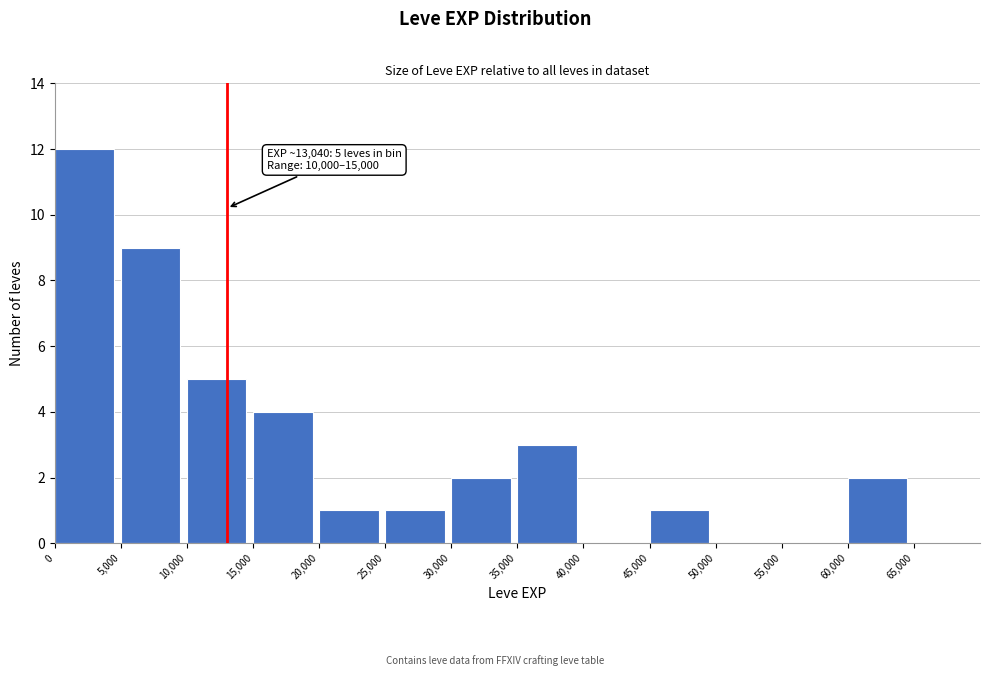

Over which range of the x-axis is the bar tallest?

0 to 5000